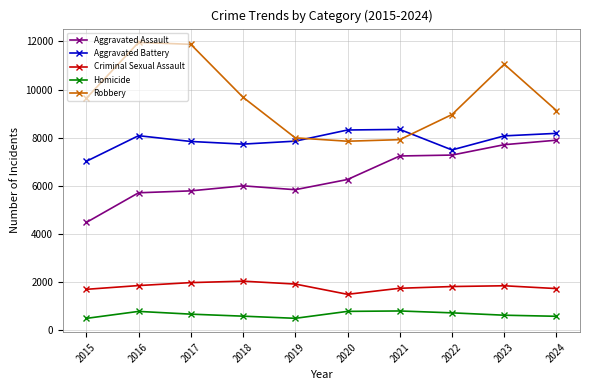

What value does the Aggravated Battery series have at 2016, to the nearest 100?

8100